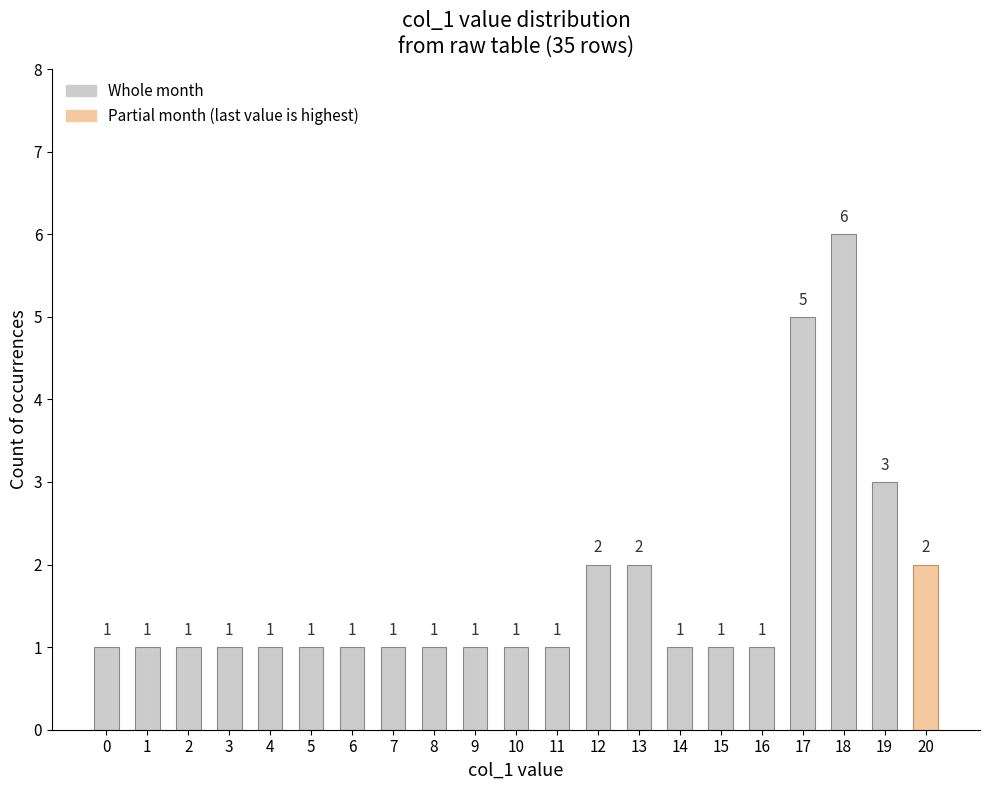

What is the minimum value shown in the chart?

1